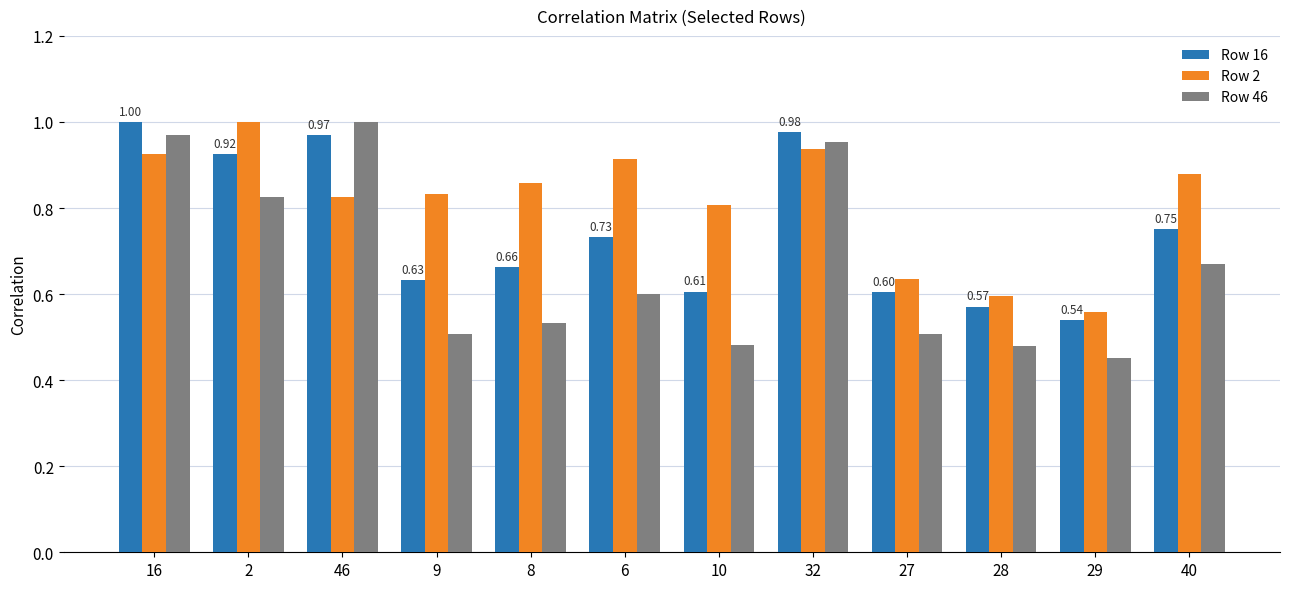

Which category has the highest value in the Row 16 series?

16